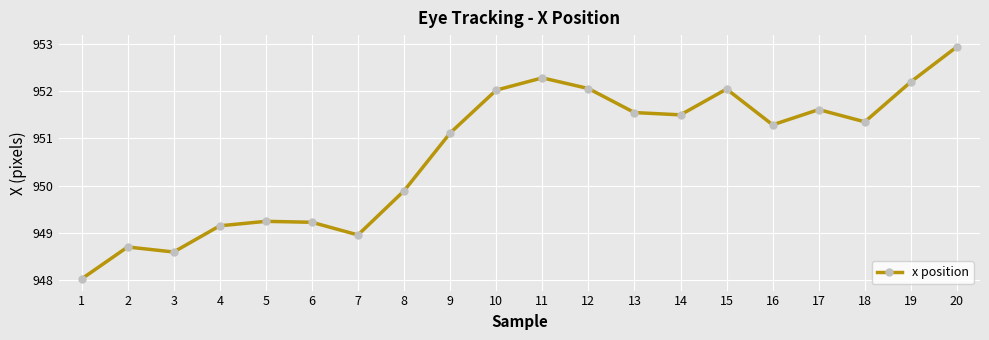

How many distinct data groups are displayed?

1